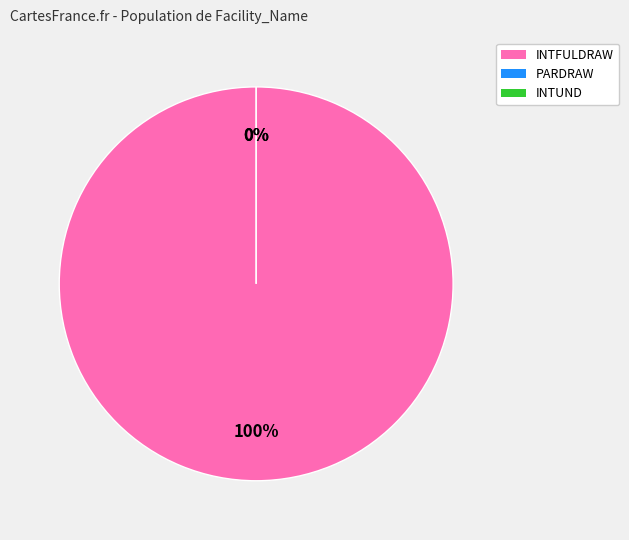

Count the number of slices in the pie.

3